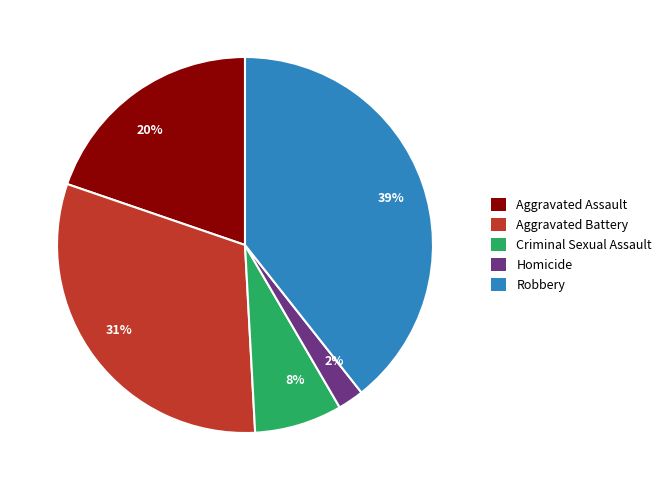

Rank the categories by value from lowest to highest.

2%, 8%, 20%, 31%, 39%